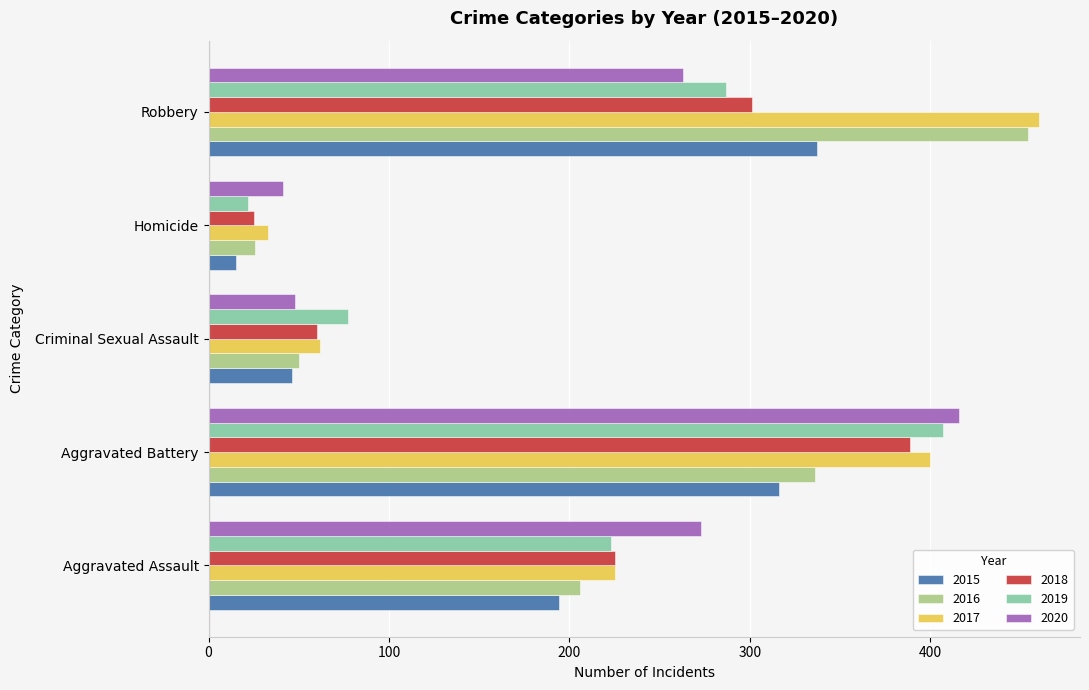

True or false: 2018 has a value of 10 at Homicide.

False